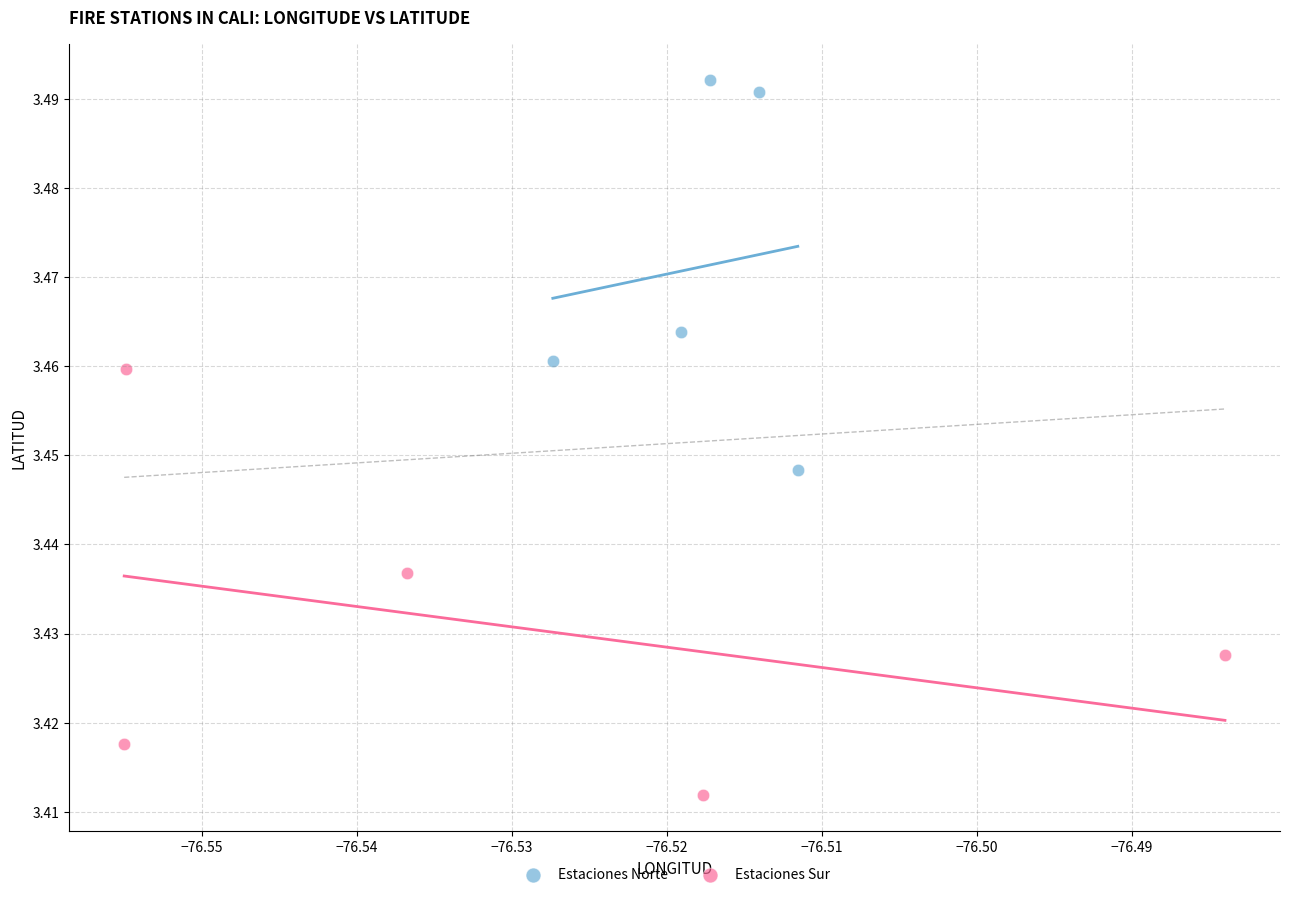

Which series reaches the minimum Y coordinate?

Estaciones Sur